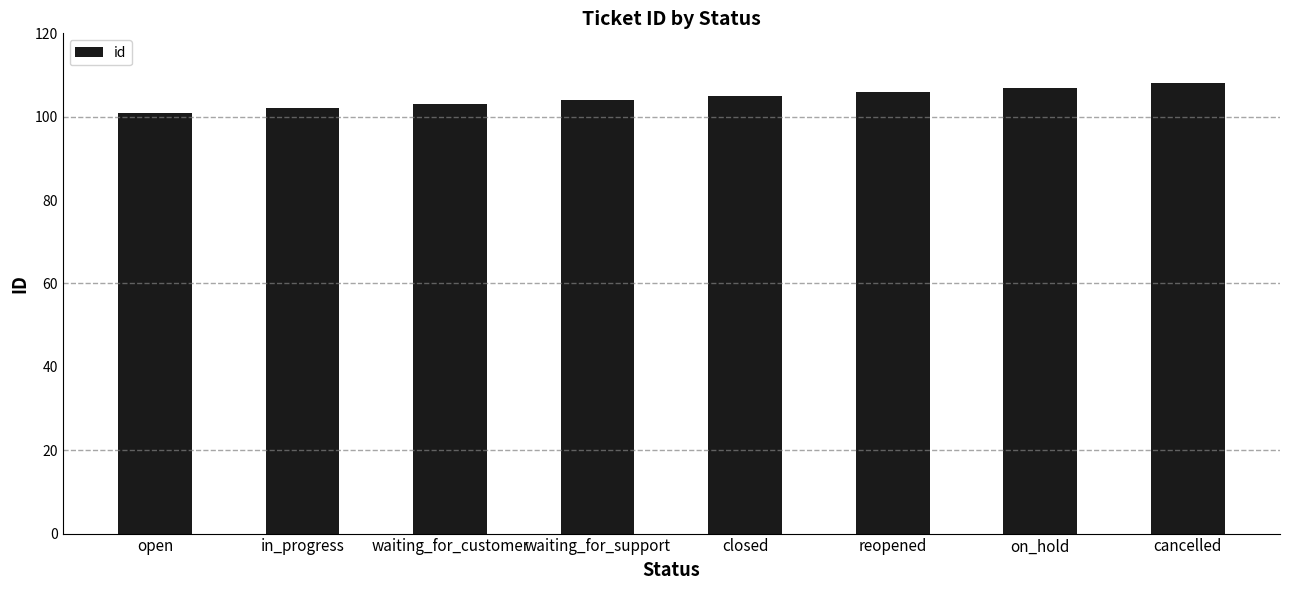

Reading right to left, list all the values displayed in this chart.

cancelled=108	on_hold=107	reopened=106	closed=105	waiting_for_support=104	waiting_for_customer=103	in_progress=102	open=101